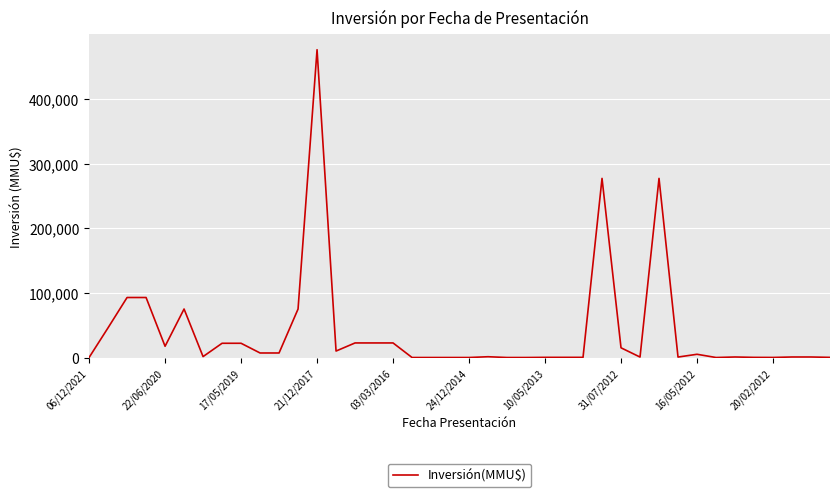

What is the difference between the maximum and minimum values?

476000